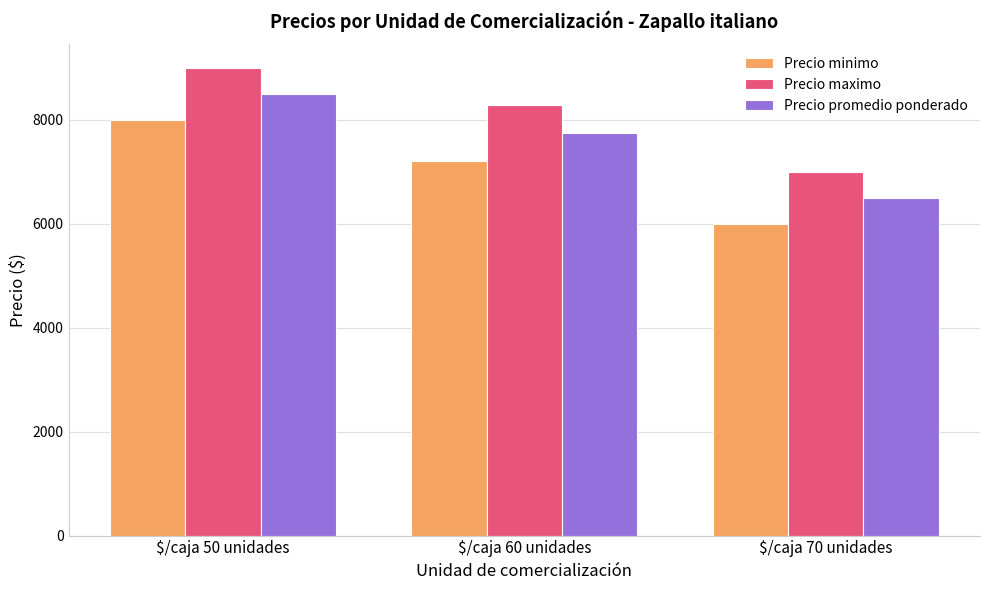

True or false: Precio maximo has a value of 7000 at $/caja 70 unidades.

True